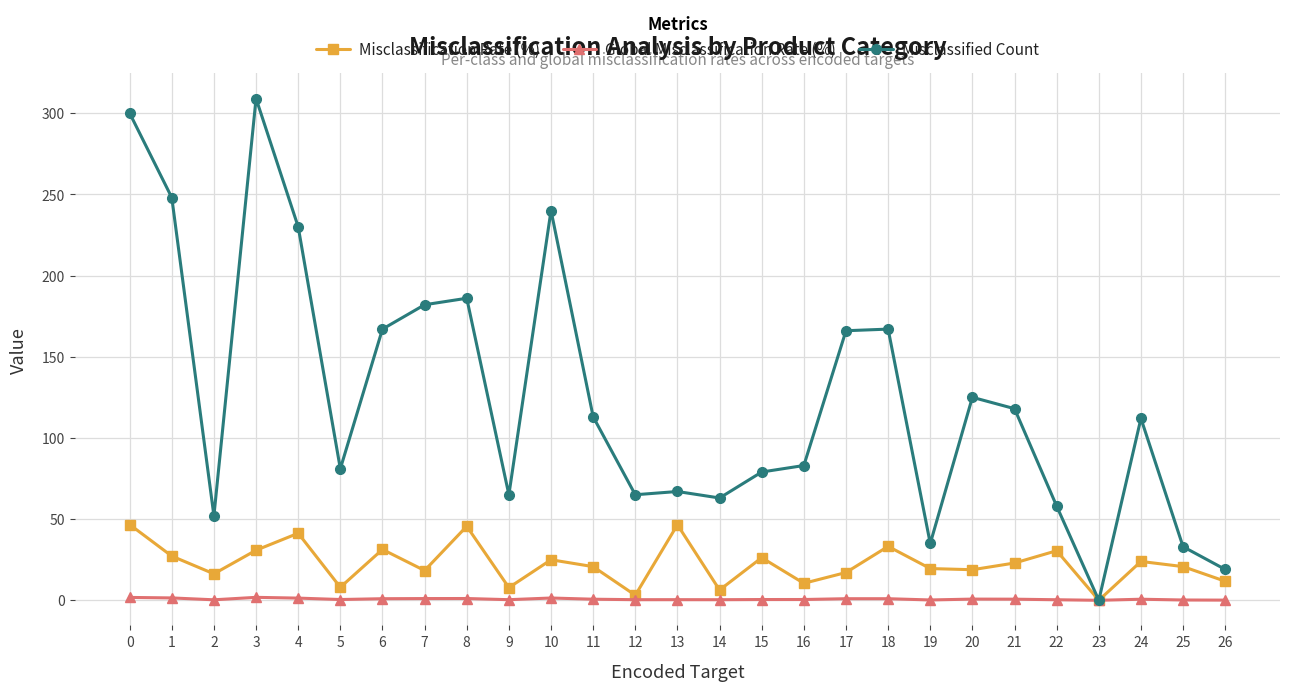

Which series has the largest range (max minus min)?

Misclassified Count